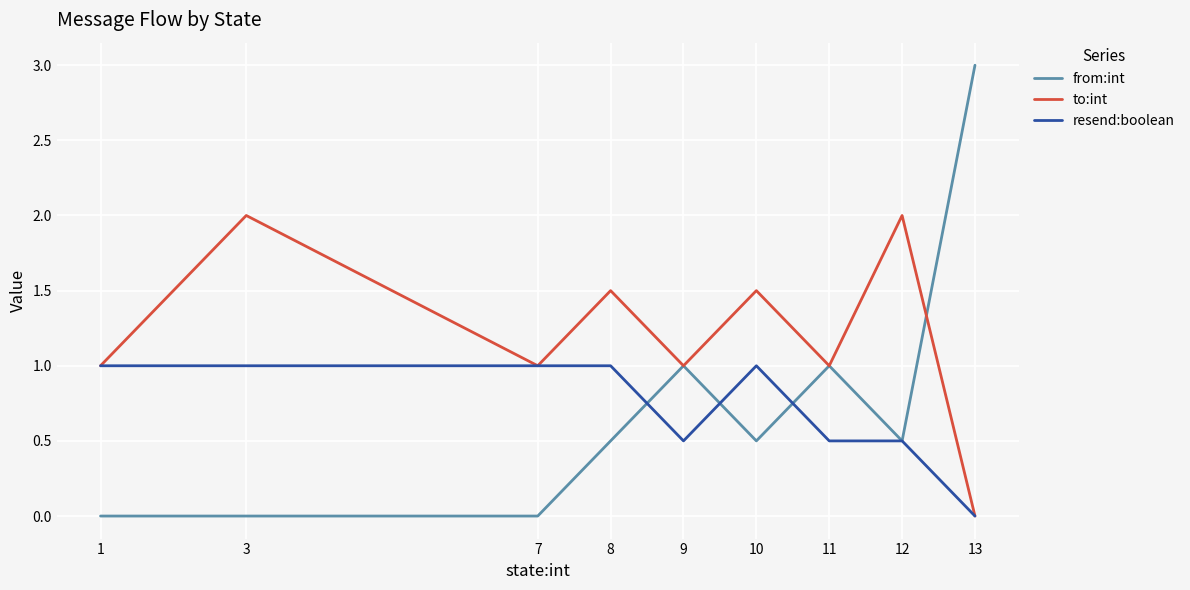

List the series in order of their peak value, lowest first.

resend:boolean, to:int, from:int